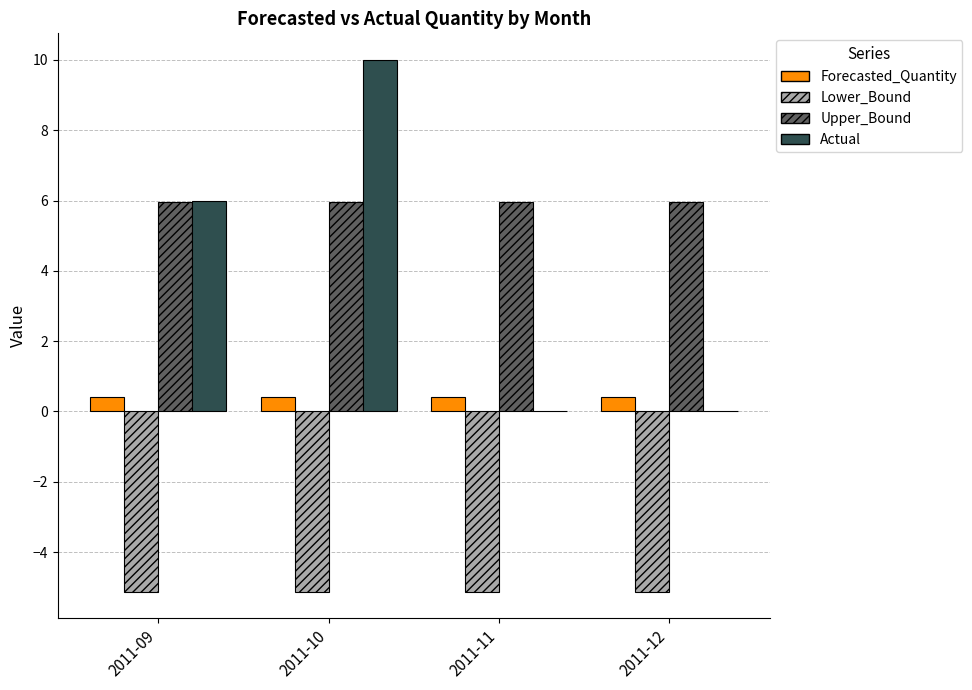

What is the spread (max minus min) of values at 2011-09?

11.1